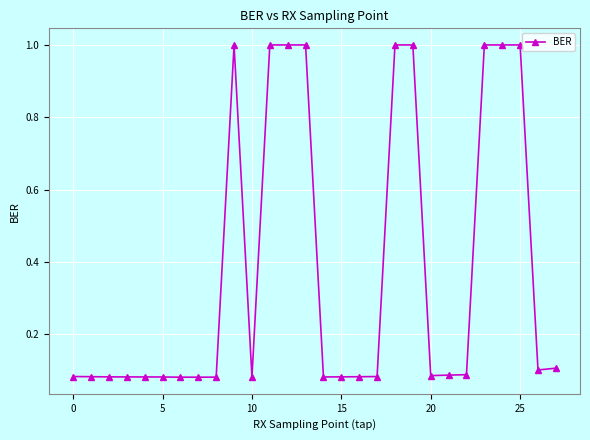

What is the difference between the maximum and minimum values?

0.9